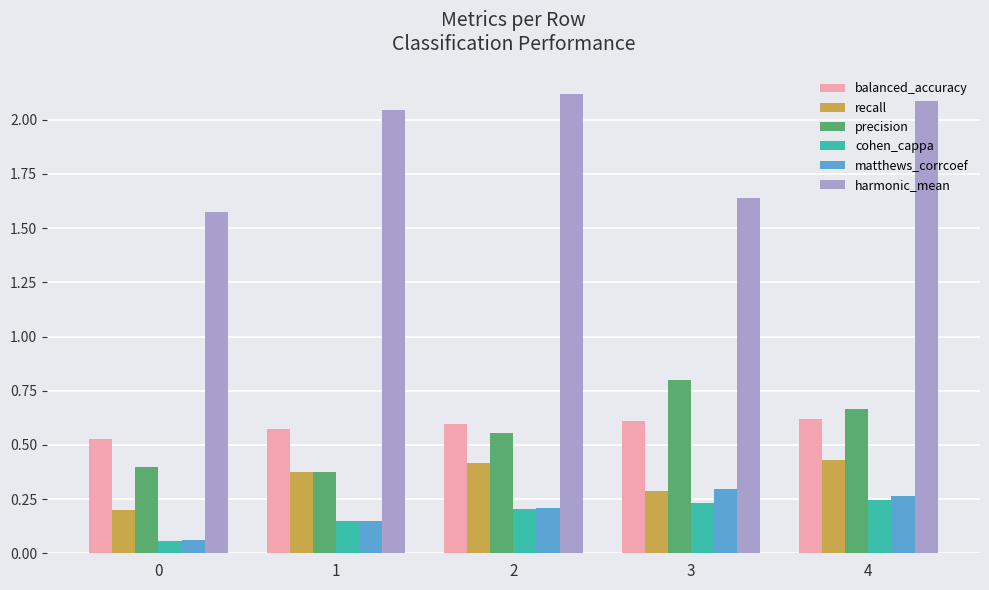

How many data points does each series have?

5